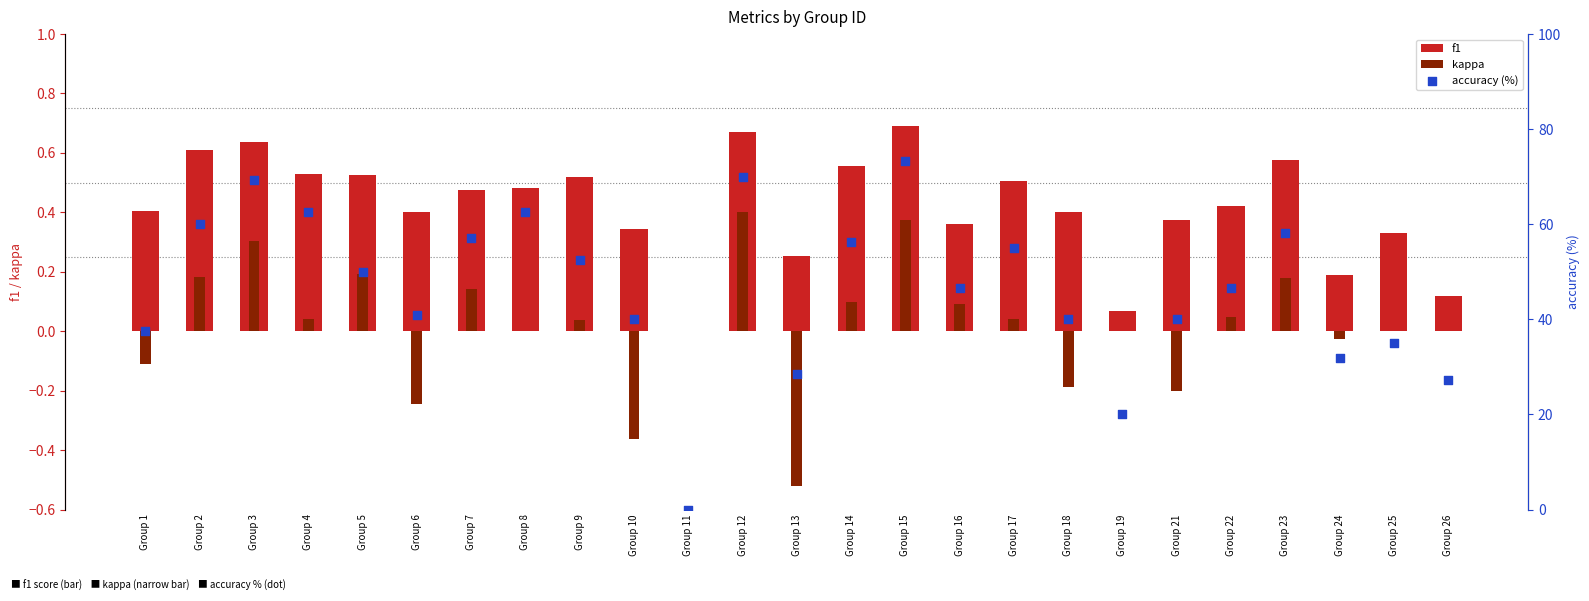

Which series has the widest spread of Y values?

accuracy (%)